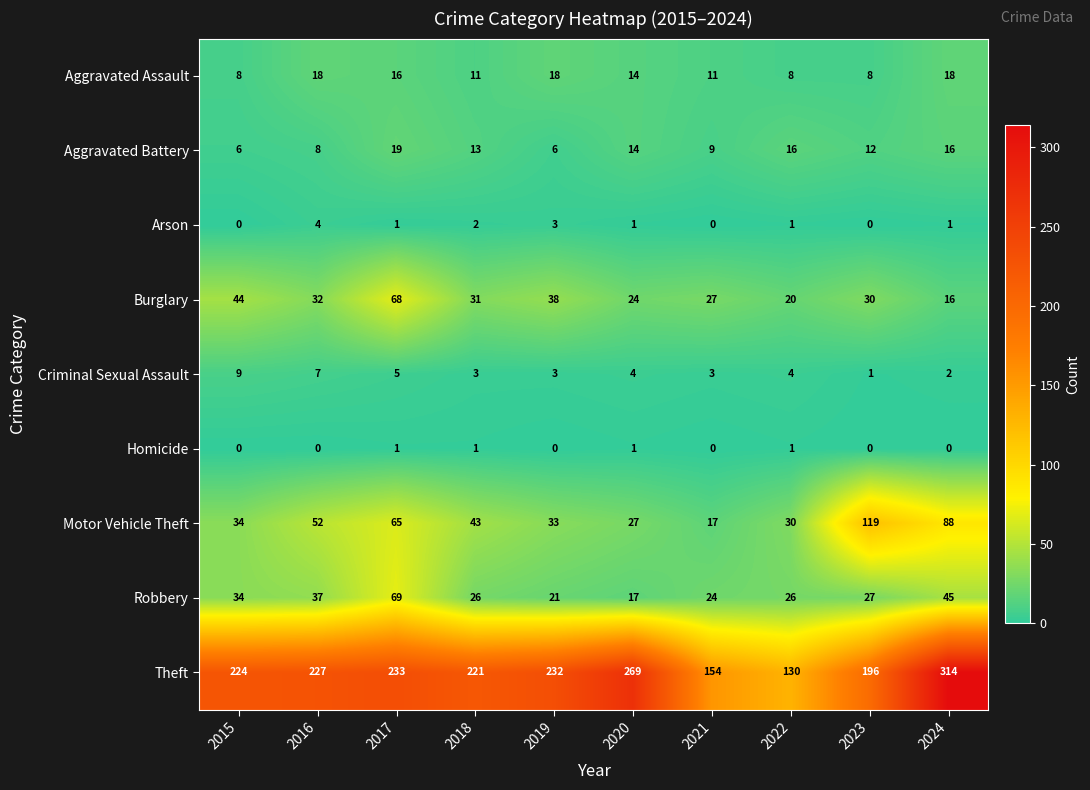

List the series in order of their peak value, highest first.

Theft, Motor Vehicle Theft, Robbery, Burglary, Aggravated Battery, Aggravated Assault, Criminal Sexual Assault, Arson, Homicide